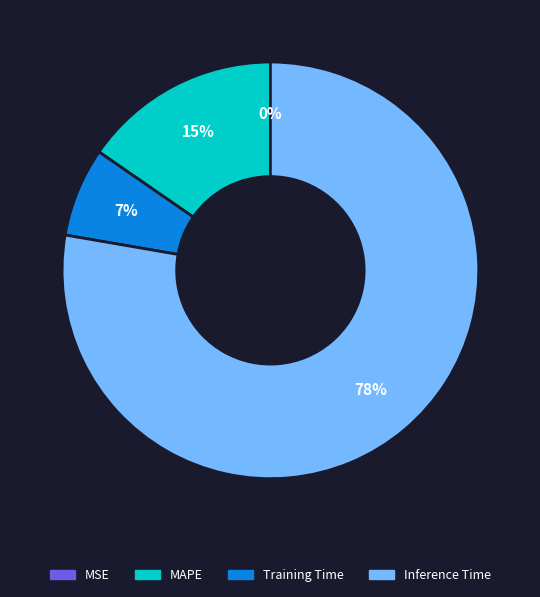

Is there a majority slice in this chart?

Yes